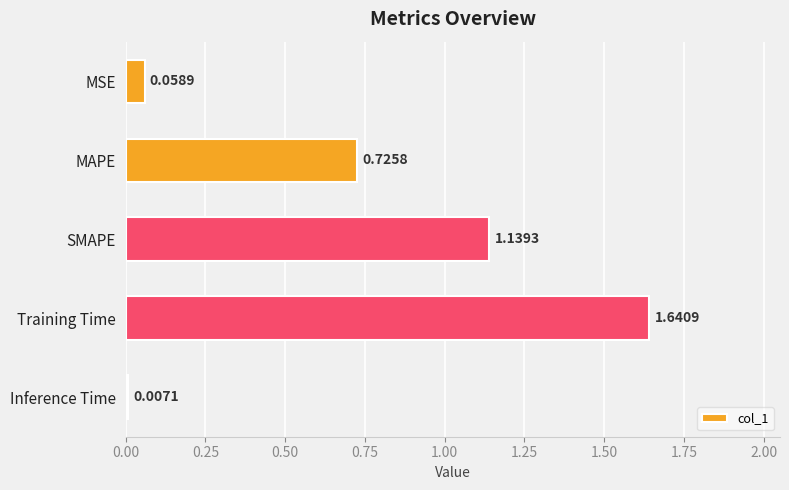

Which label corresponds to the smallest value in the chart?

Inference Time